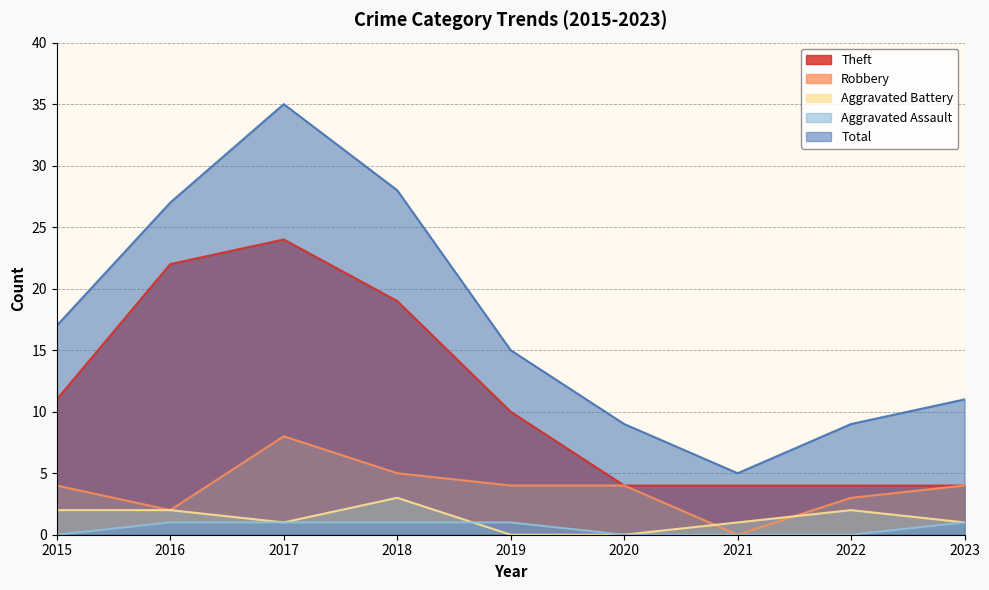

What is the maximum value shown in the chart?

35